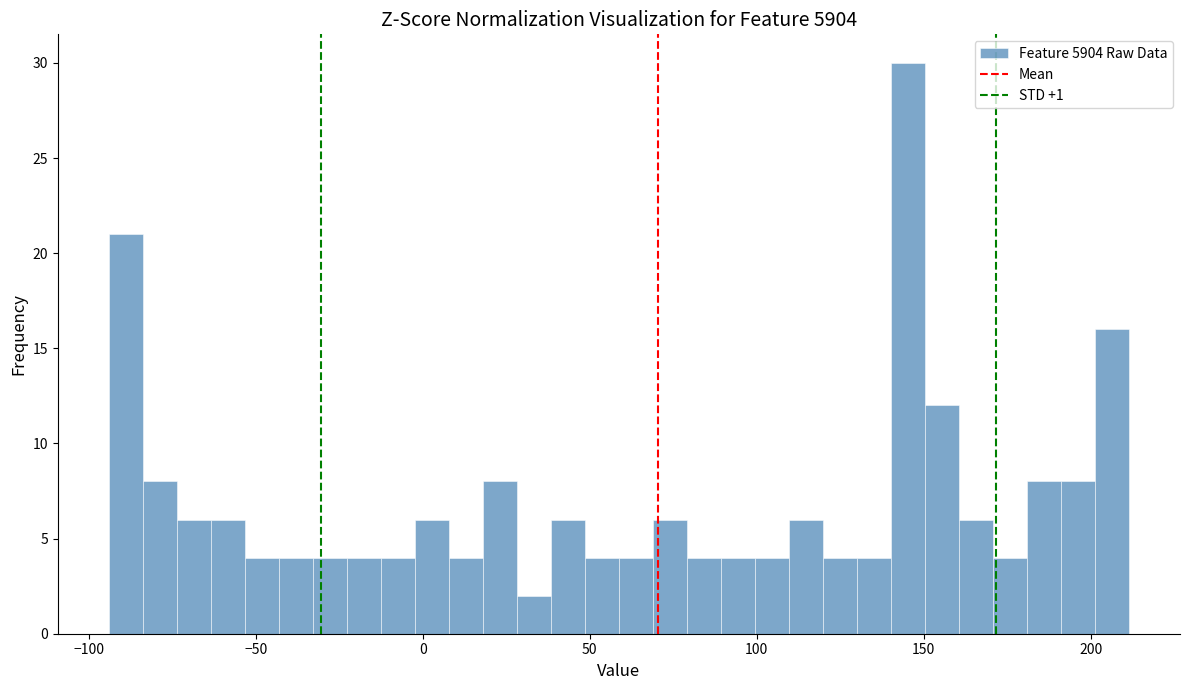

Read against the x-axis, roughly where is the centre of the tallest bar?

145